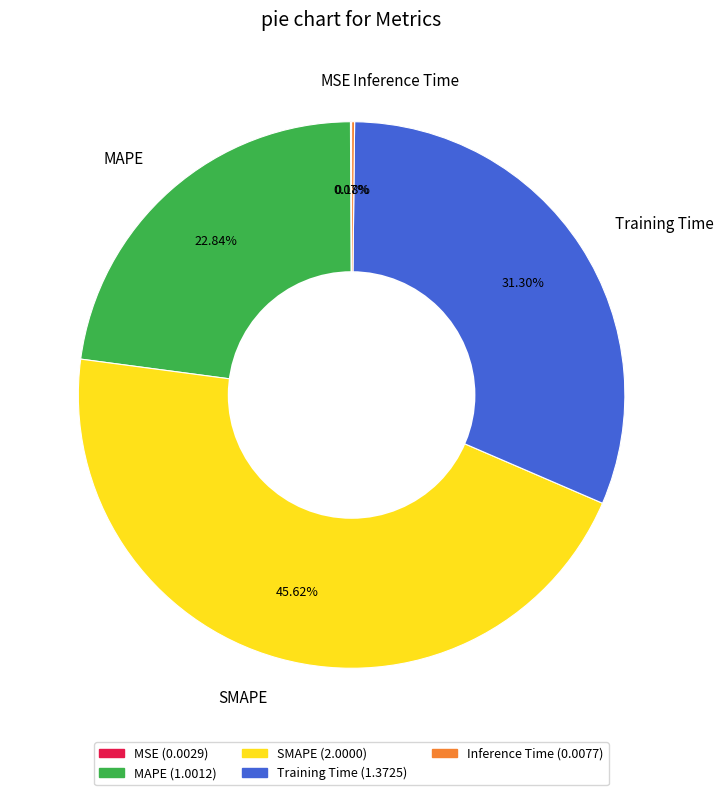

Does any single category account for the majority?

No